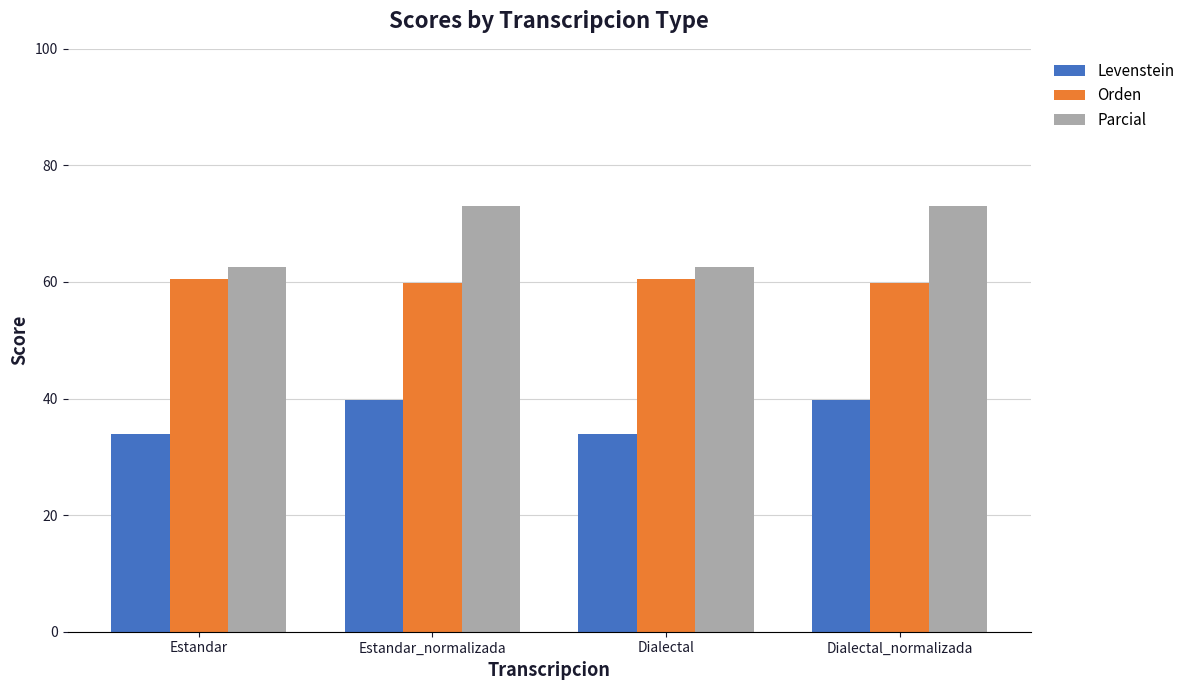

What are all the series names shown in the legend?

Levenstein, Orden, Parcial